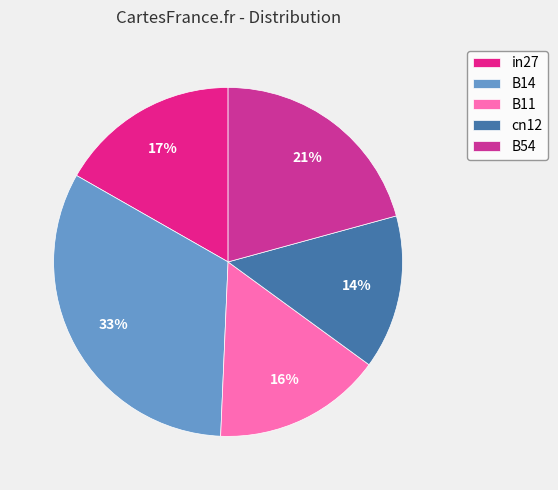

Is the sum of B54 and in27 greater than half?

No